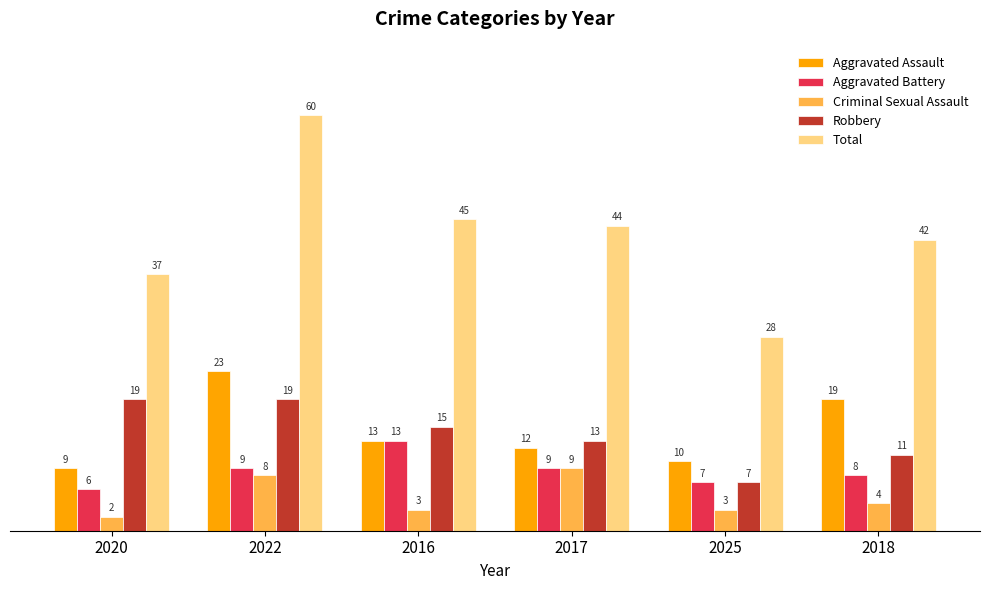

What is the difference between the Aggravated Battery values at 2025 and 2020?

1